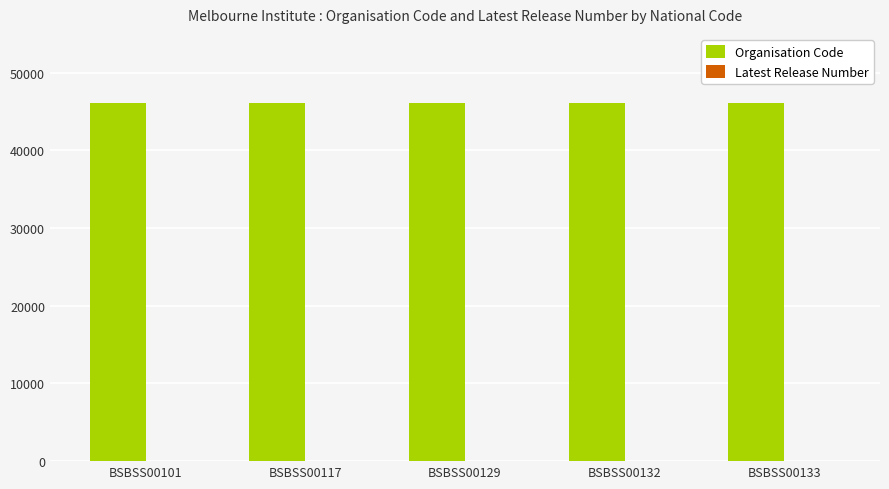

What is the sum of all Organisation Code values?

230825